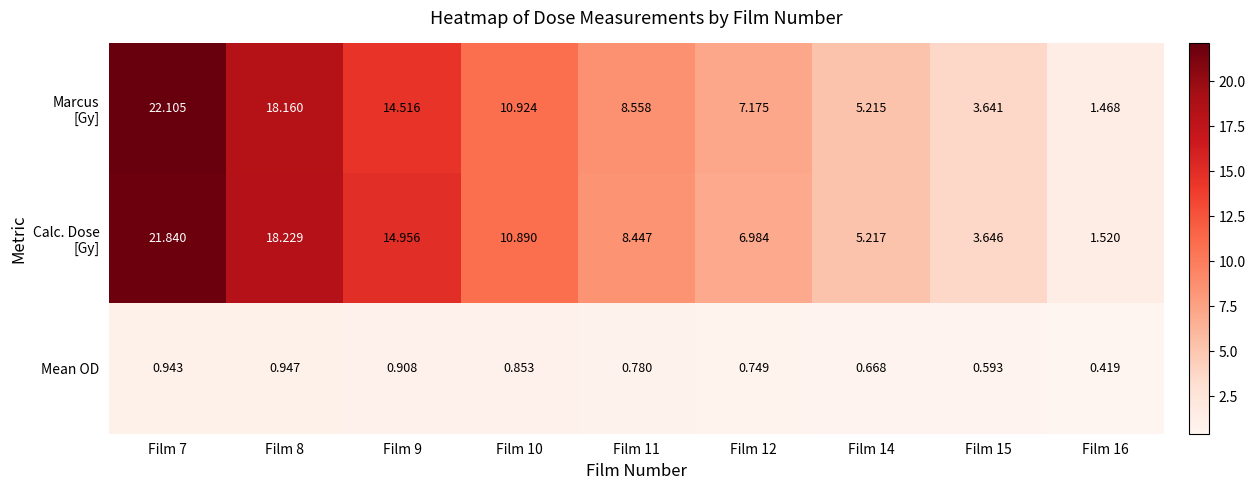

Which has a higher value, Film 9 or Film 15?

Film 9